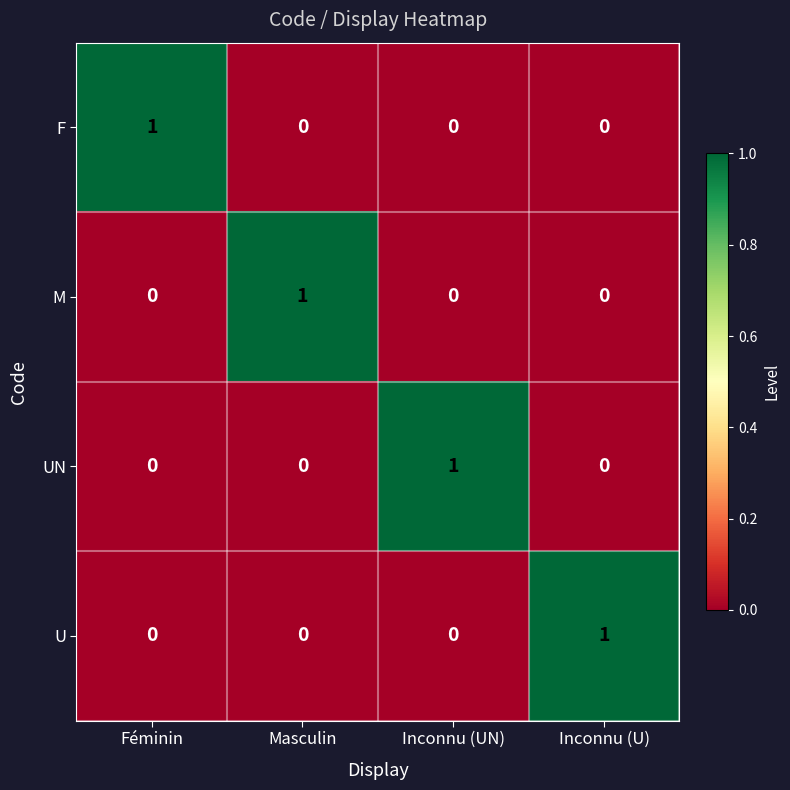

At how many categories does at least one series exceed 0?

4